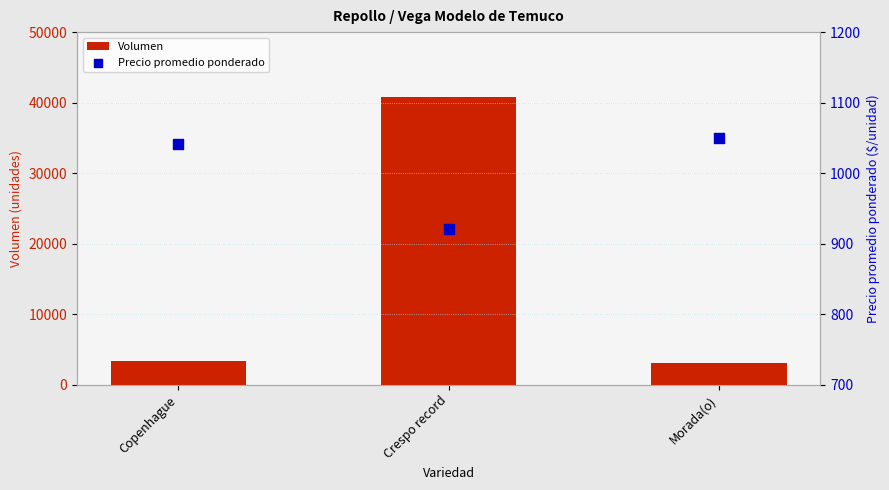

What are all the series names shown in the legend?

Volumen, Precio promedio ponderado